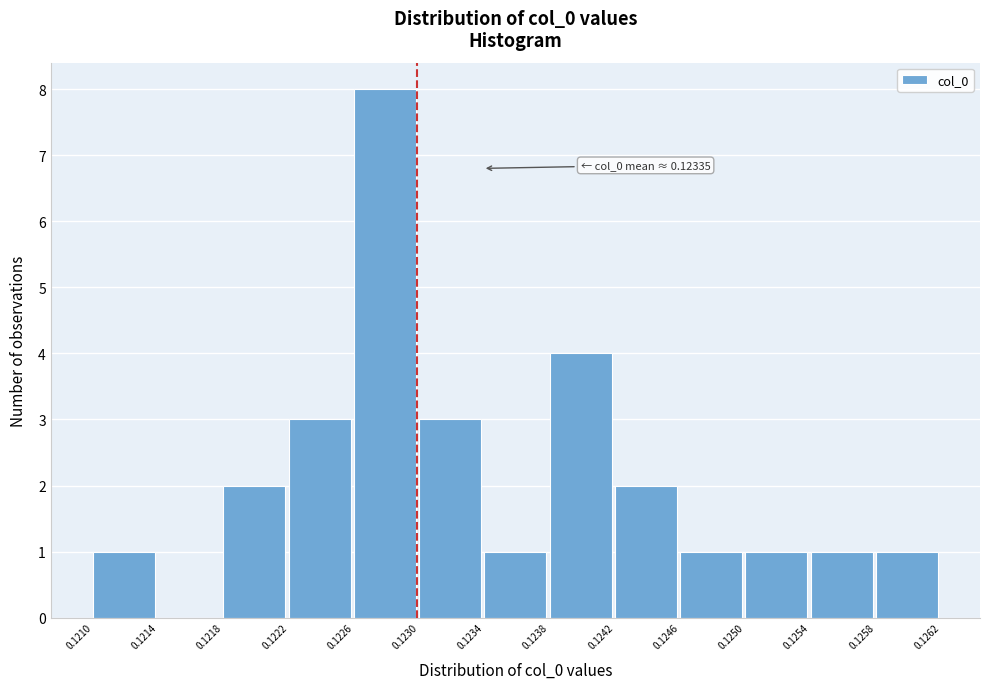

Over which range of the x-axis is the bar tallest?

0.1226 to 0.1230